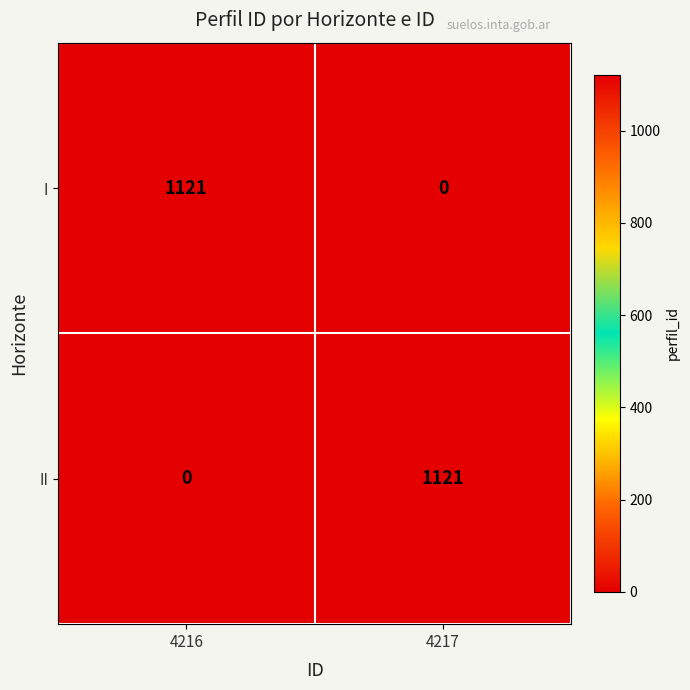

What is the difference between the highest and lowest values at 4217?

1121